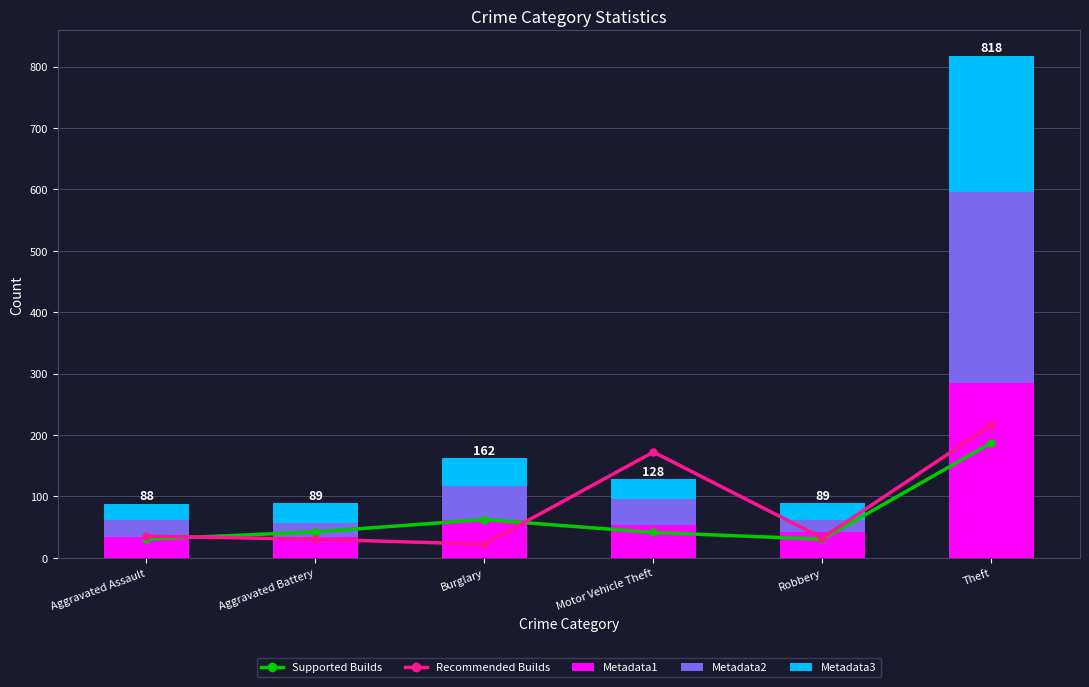

What are all the series names shown in the legend?

Supported Builds, Recommended Builds, Metadata1, Metadata2, Metadata3